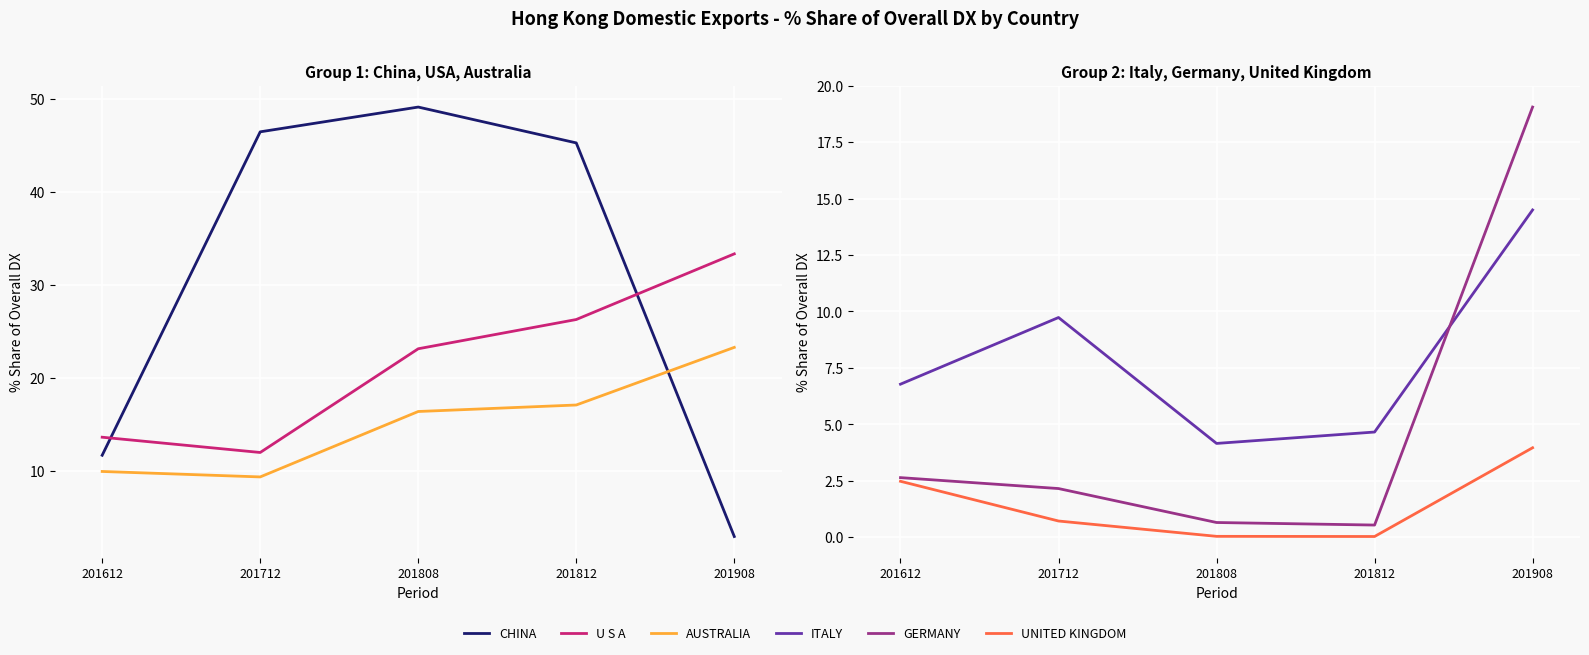

True or false: U S A and CHINA cross at least once.

True